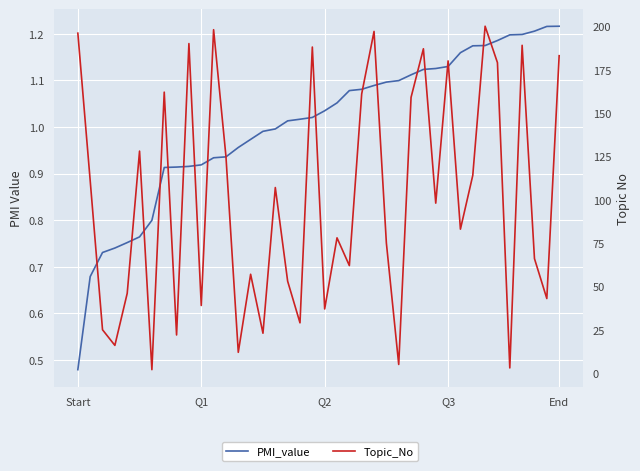

In Topic_No, how many points are lower than both neighbors (excluding endpoints)?

14